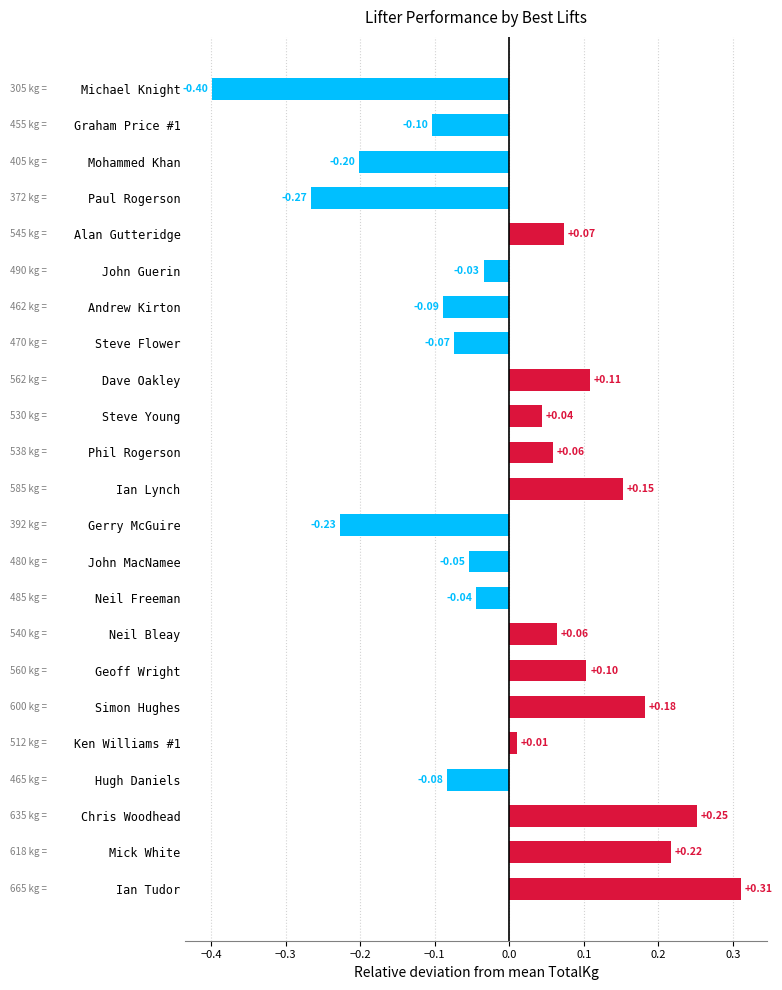

At which category does the chart reach its minimum across all series?

Michael Knight